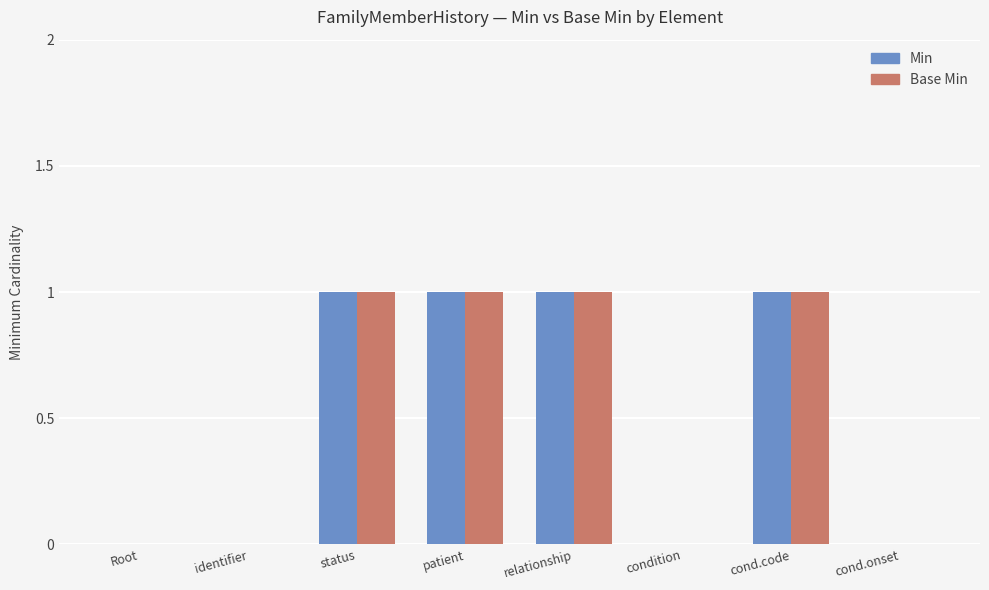

What is the sum of all Min values?

4